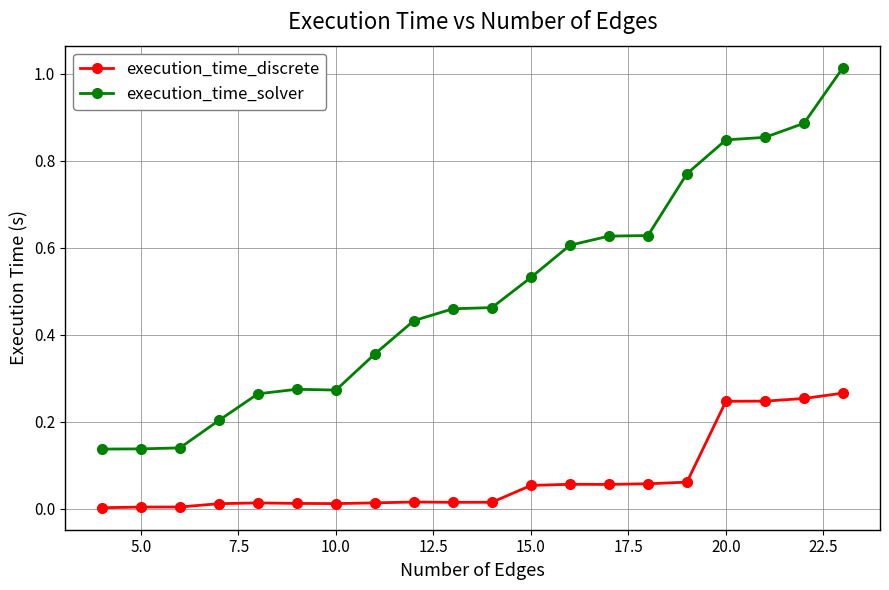

True or false: execution_time_discrete has more than 0 points higher than both neighbors.

True